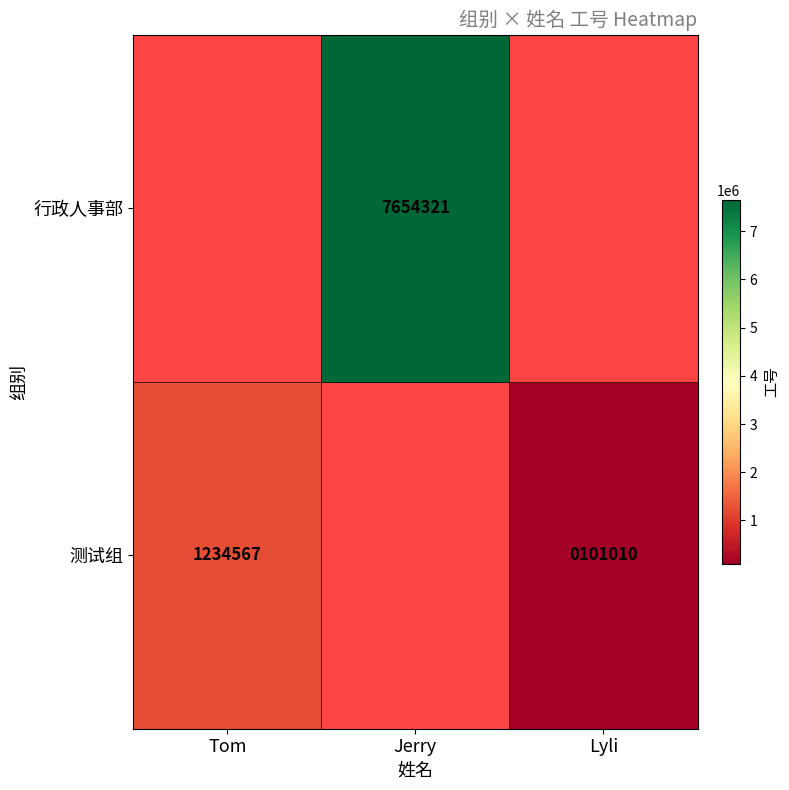

Is it true that 行政人事部 equals 3633133 at Jerry?

False